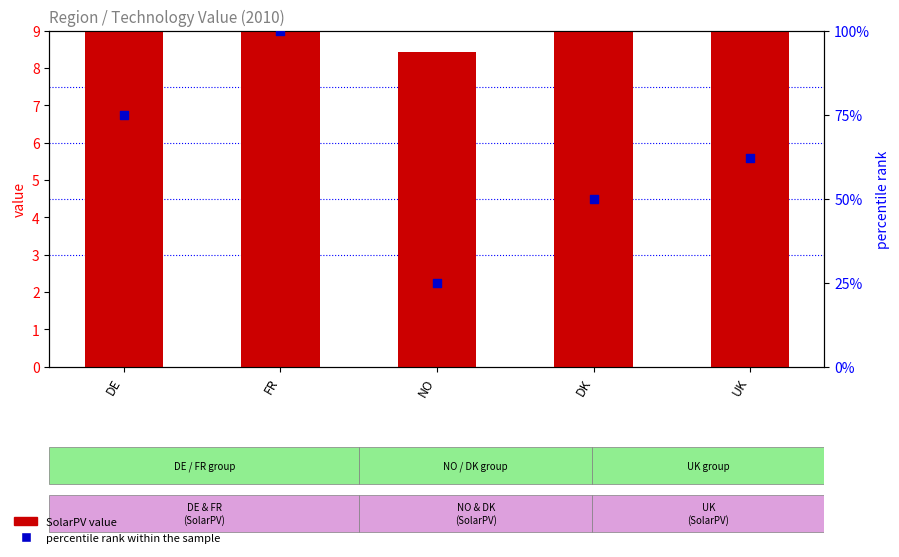

What is the total value across all series at UK?

84.5